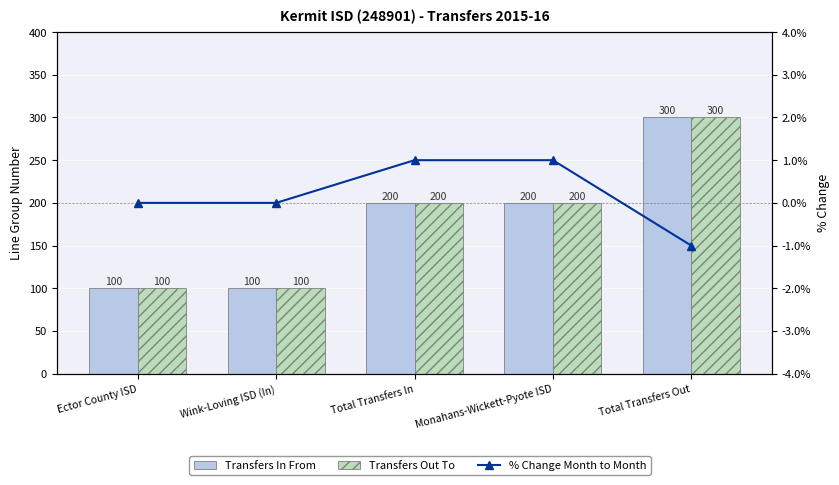

Where is % Change Month to Month nearest to the value 0?

Ector County ISD